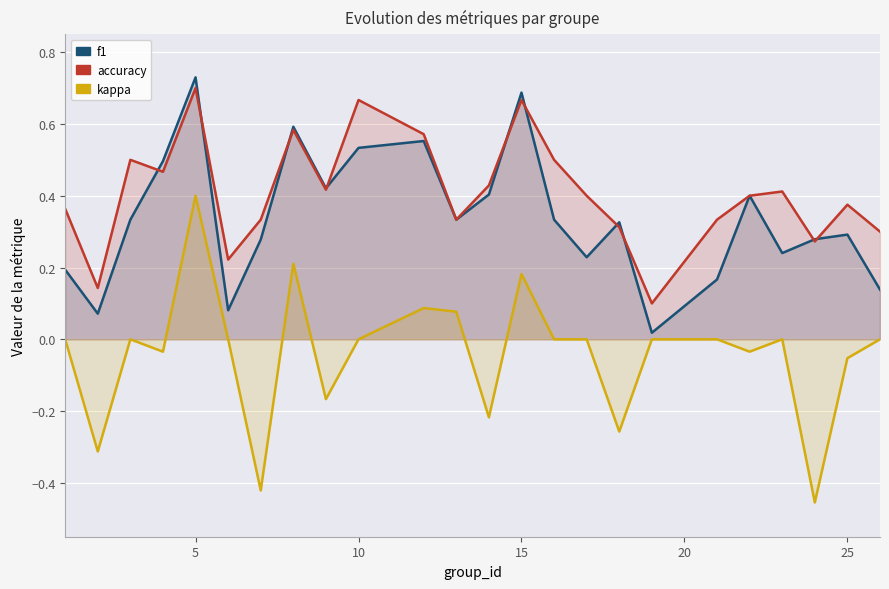

Rank the series by their maximum value, from lowest to highest.

kappa, accuracy, f1